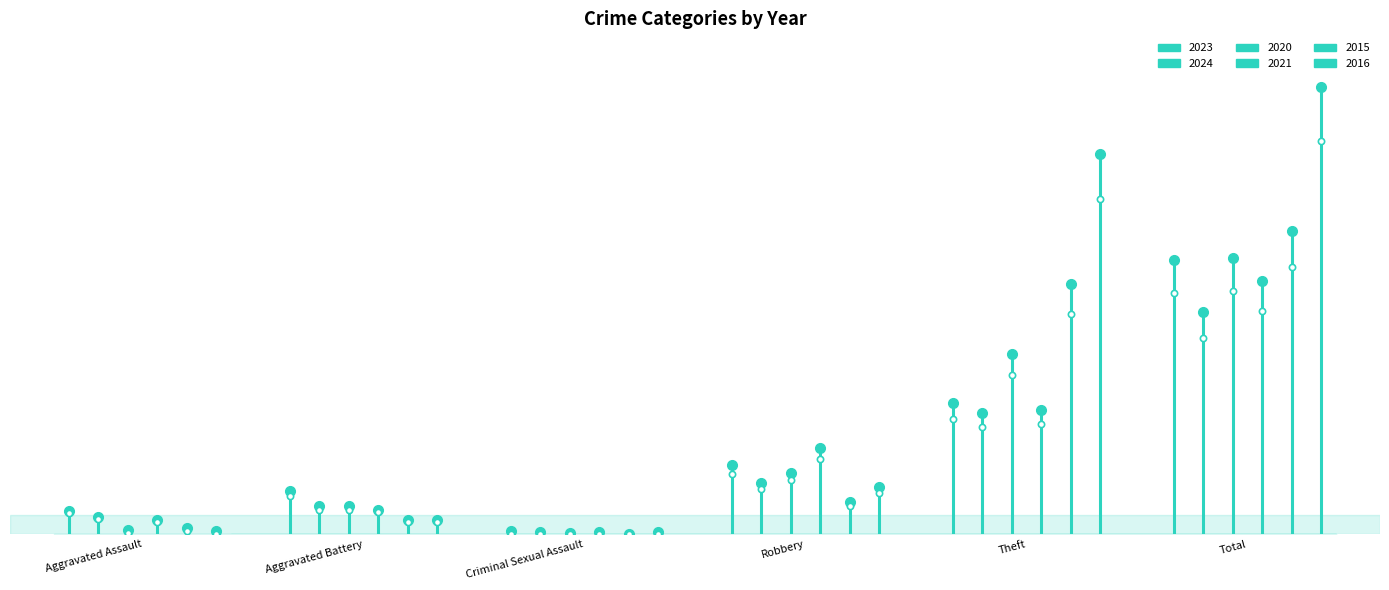

The 2015 series shows 0 at Criminal Sexual Assault. True or false?

True